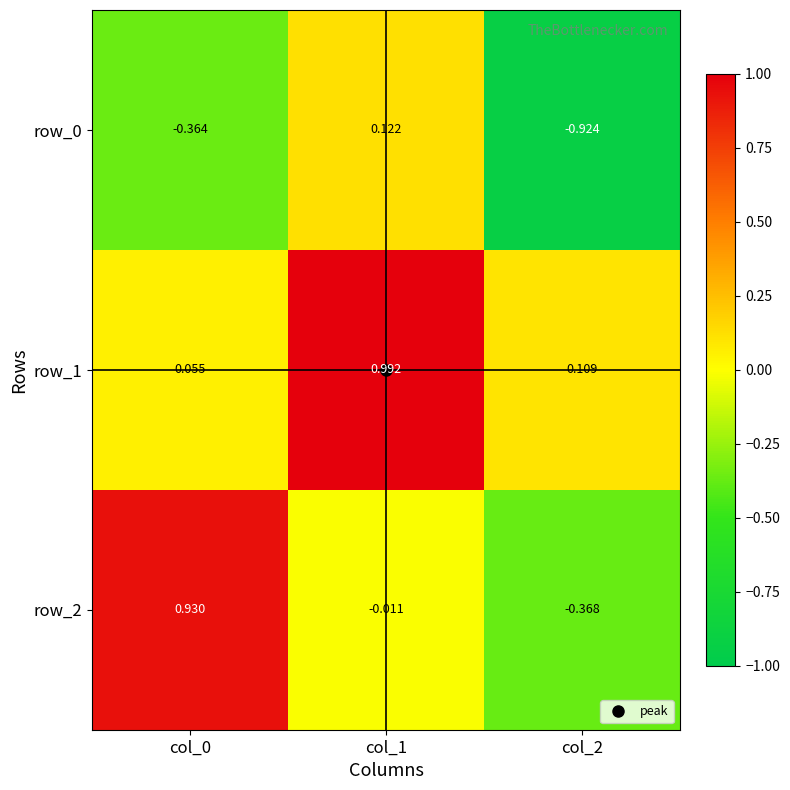

Is the value of row_1 at col_2 greater than the value of row_0 at col_1?

No